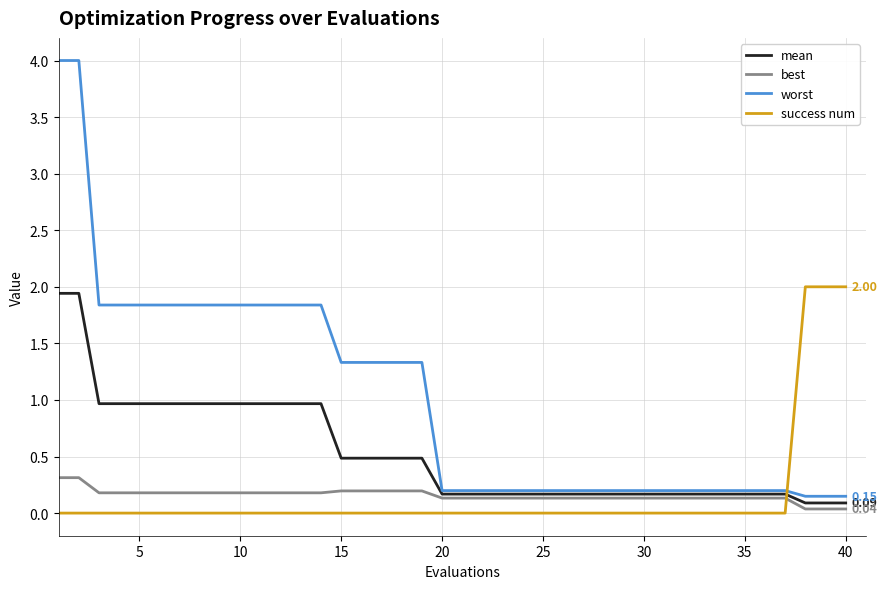

Which series has the largest range (max minus min)?

worst